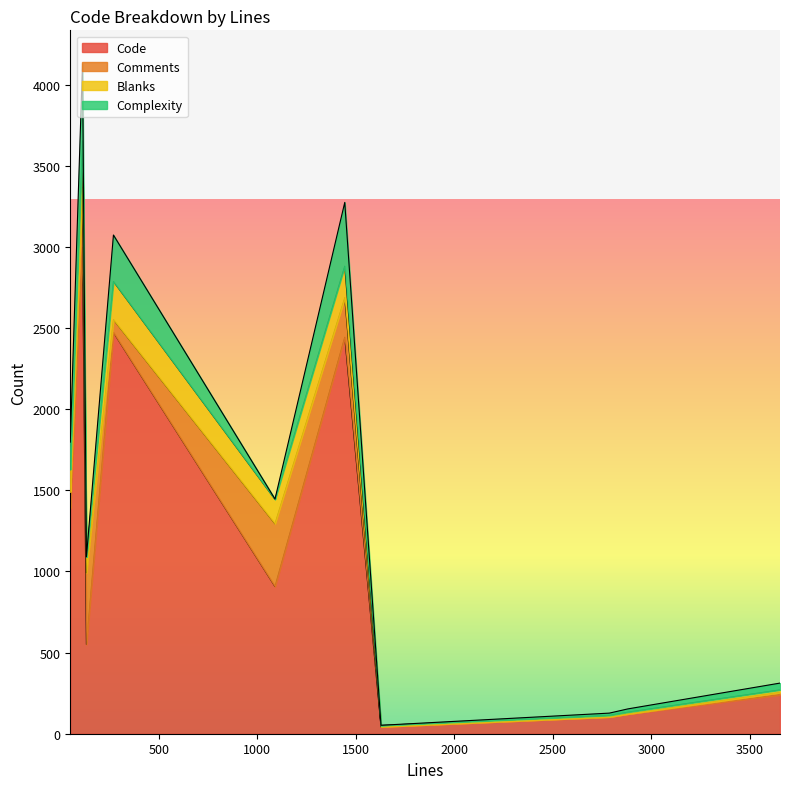

What is the maximum value for Code?

2994